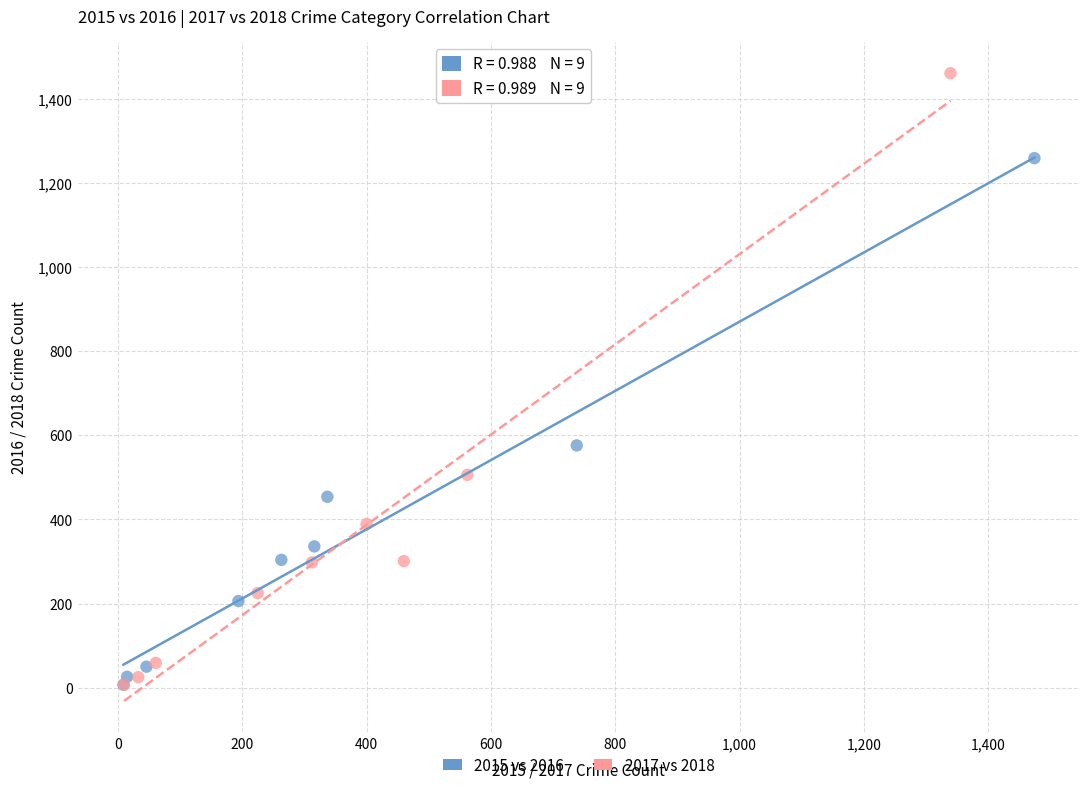

Which series reaches the maximum Y coordinate?

2017 vs 2018